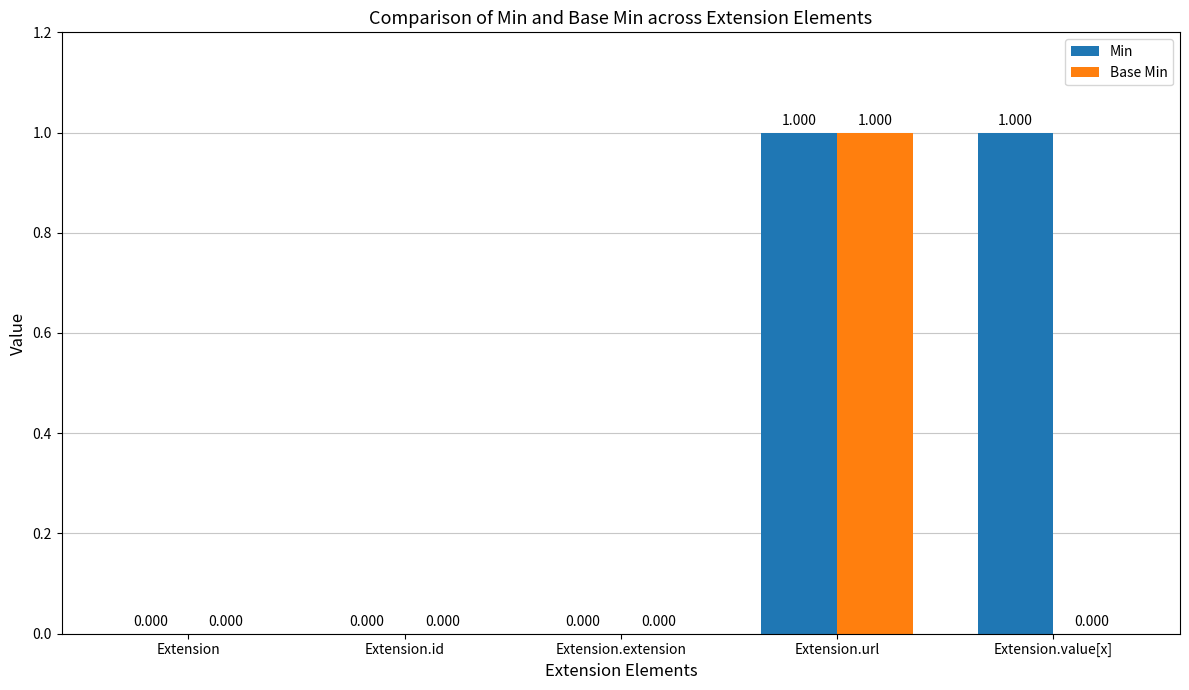

How many Base Min values are between 0 and 1?

5